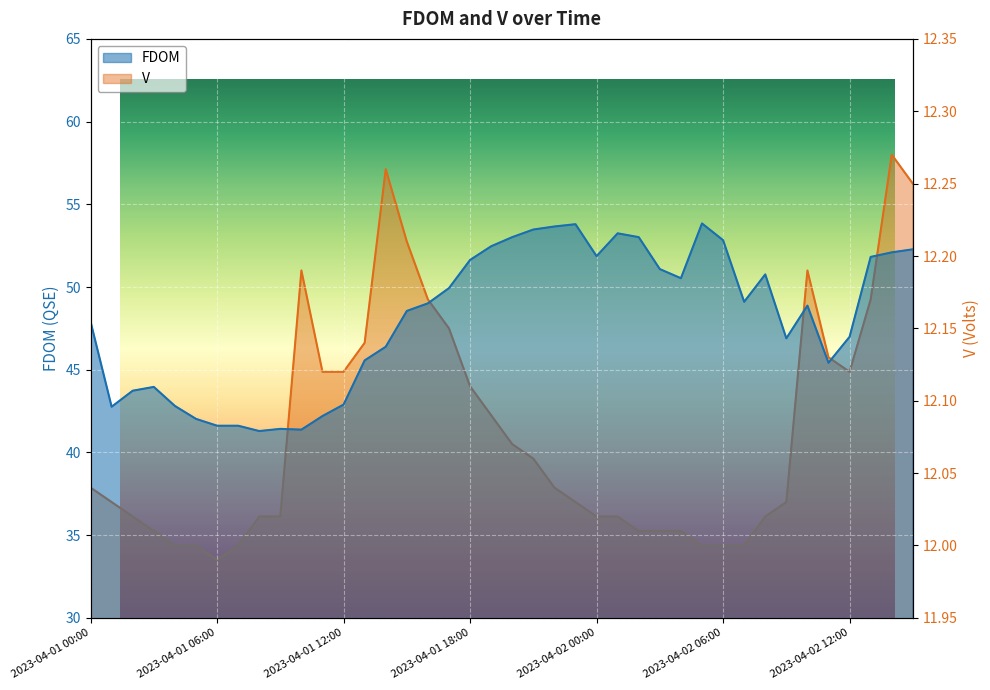

What is the total value across all series at 2023-04-02 12:00?

59.1